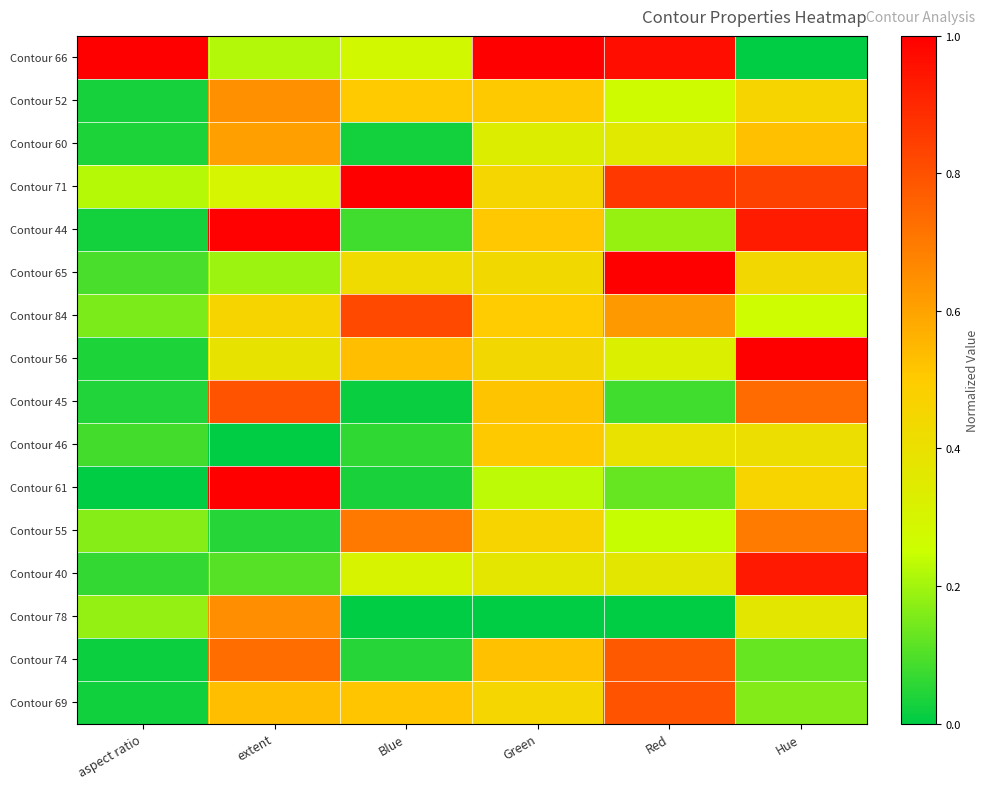

Which has a higher value, Red or extent?

Red